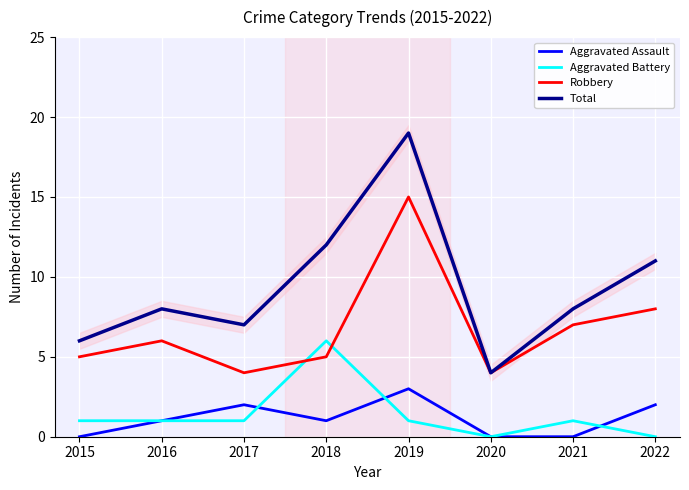

Reading left to right, transcribe all the data shown in this chart.

Aggravated Assault: 0	1	2	1	3	0	0	2
Aggravated Battery: 1	1	1	6	1	0	1	0
Robbery: 5	6	4	5	15	4	7	8
Total: 6	8	7	12	19	4	8	11